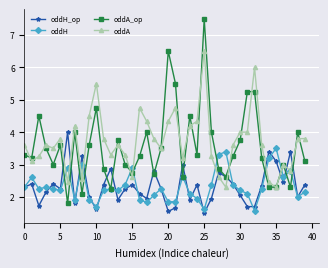

What is the maximum value for oddA_op?

7.5